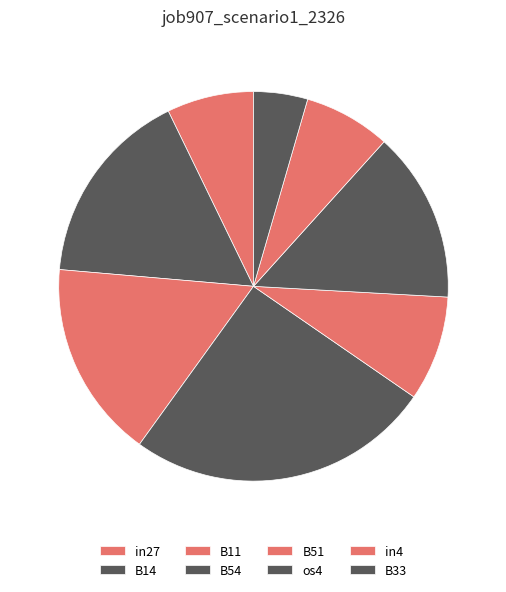

To the nearest percent, what percentage of the pie is B33?

4%